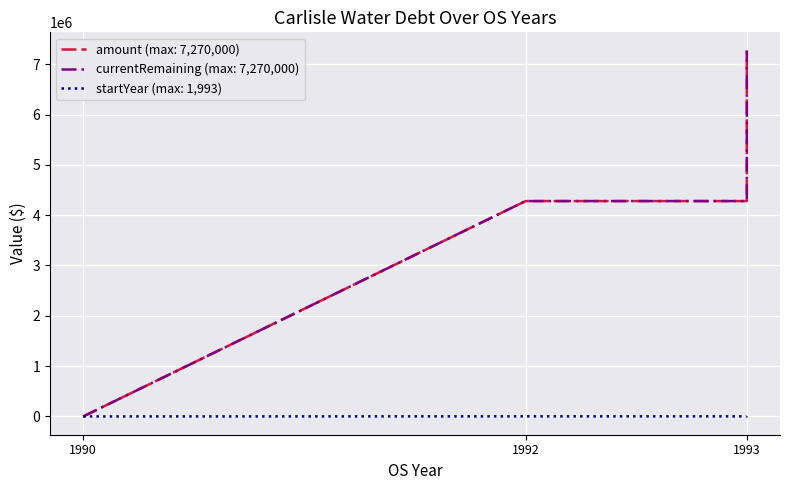

True or false: startYear and amount cross at least once.

False